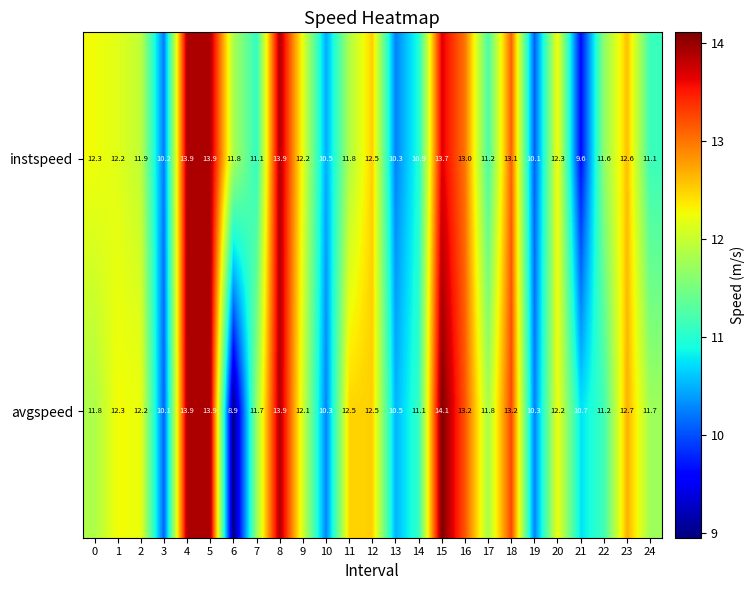

What is the difference between the avgspeed values at 24 and 2?

0.5